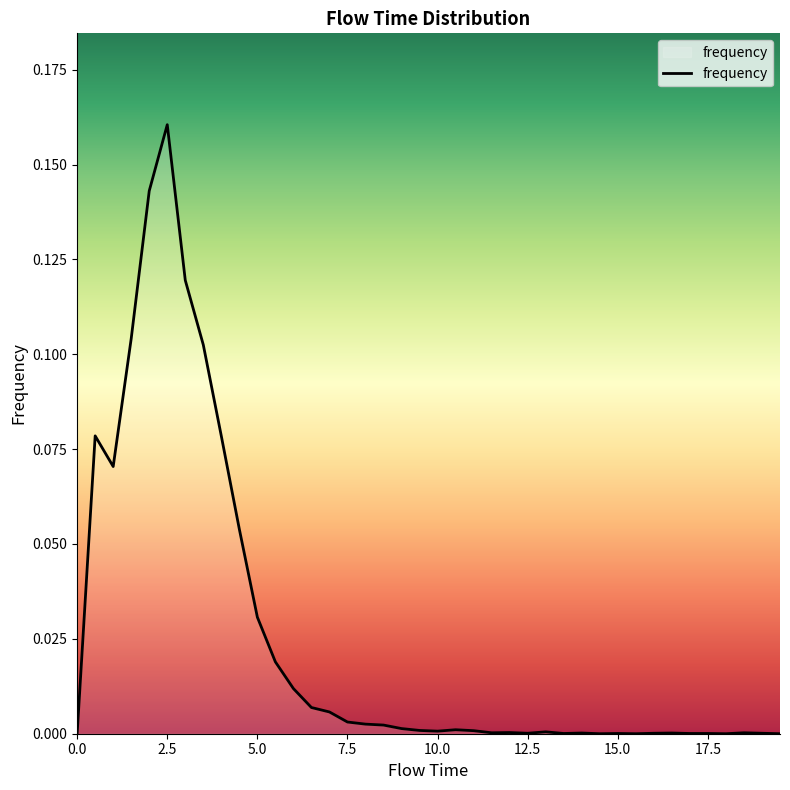

Does the chart have visible grid lines?

No